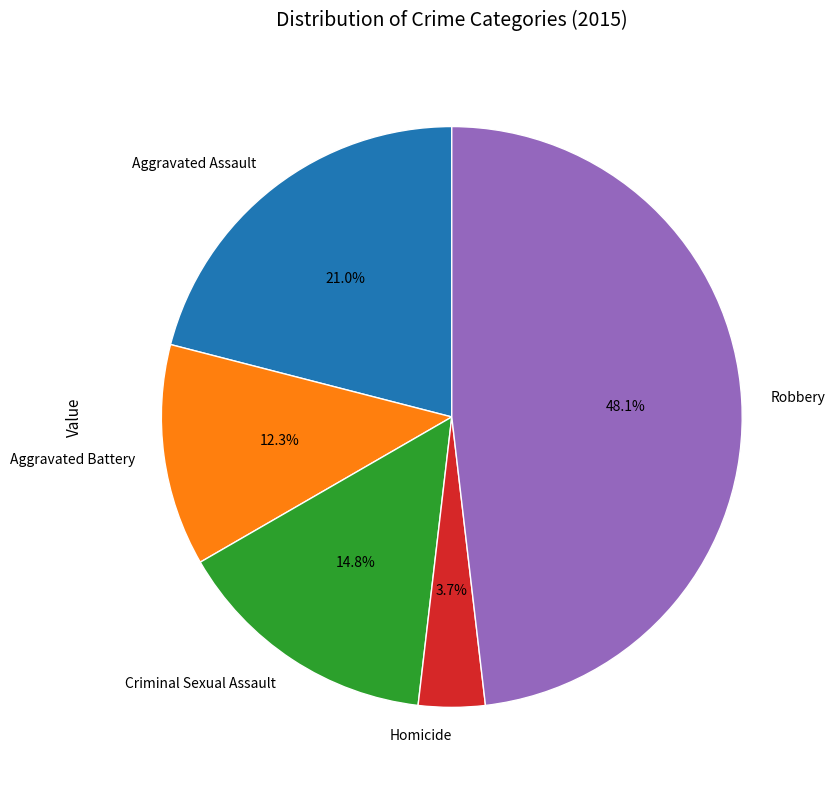

What is the smallest slice in the pie chart?

Homicide